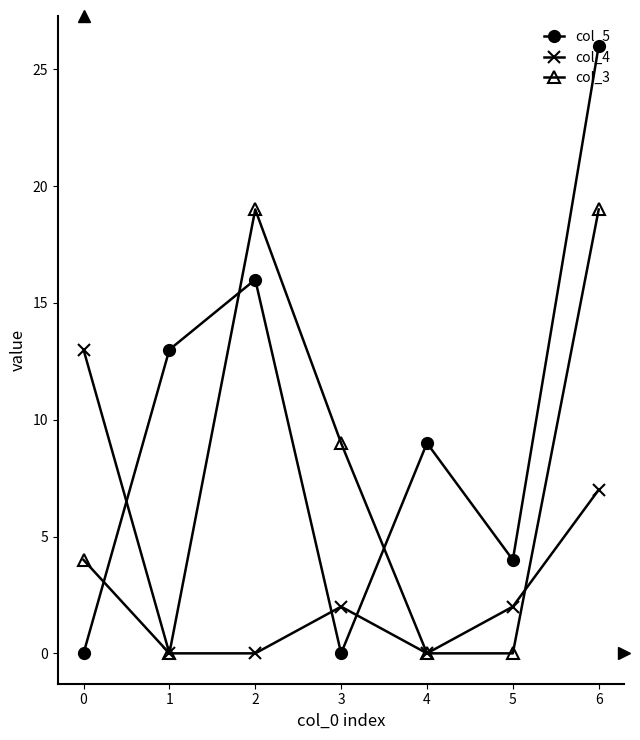

At how many categories does at least one series exceed 12?

4